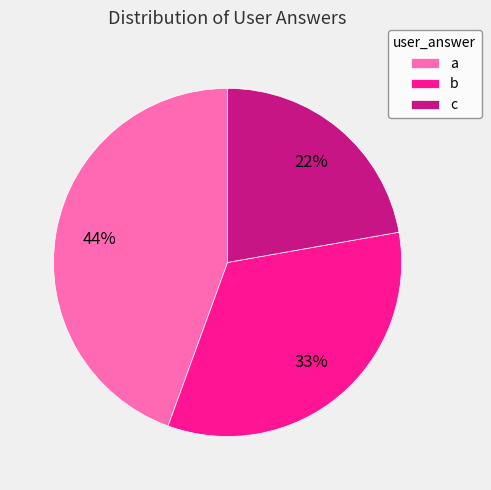

To the nearest percent, what portion does a represent?

44%